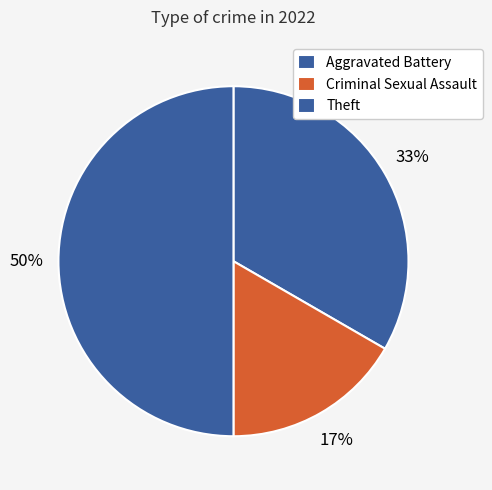

Approximately how many times larger is the value at Theft compared to Criminal Sexual Assault?

3.0